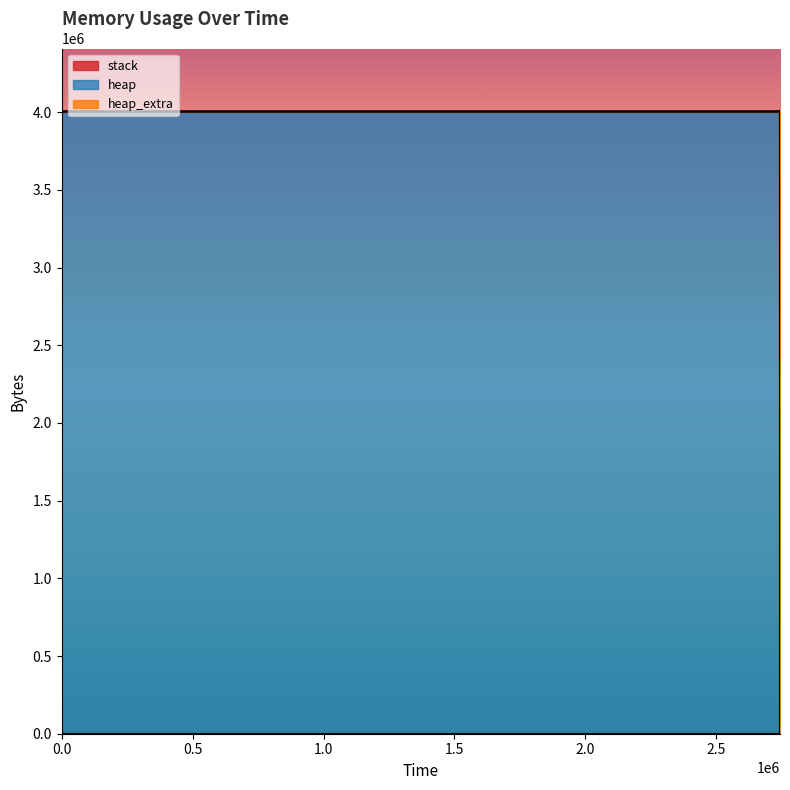

True or false: heap has more than 2 interior local peaks.

False